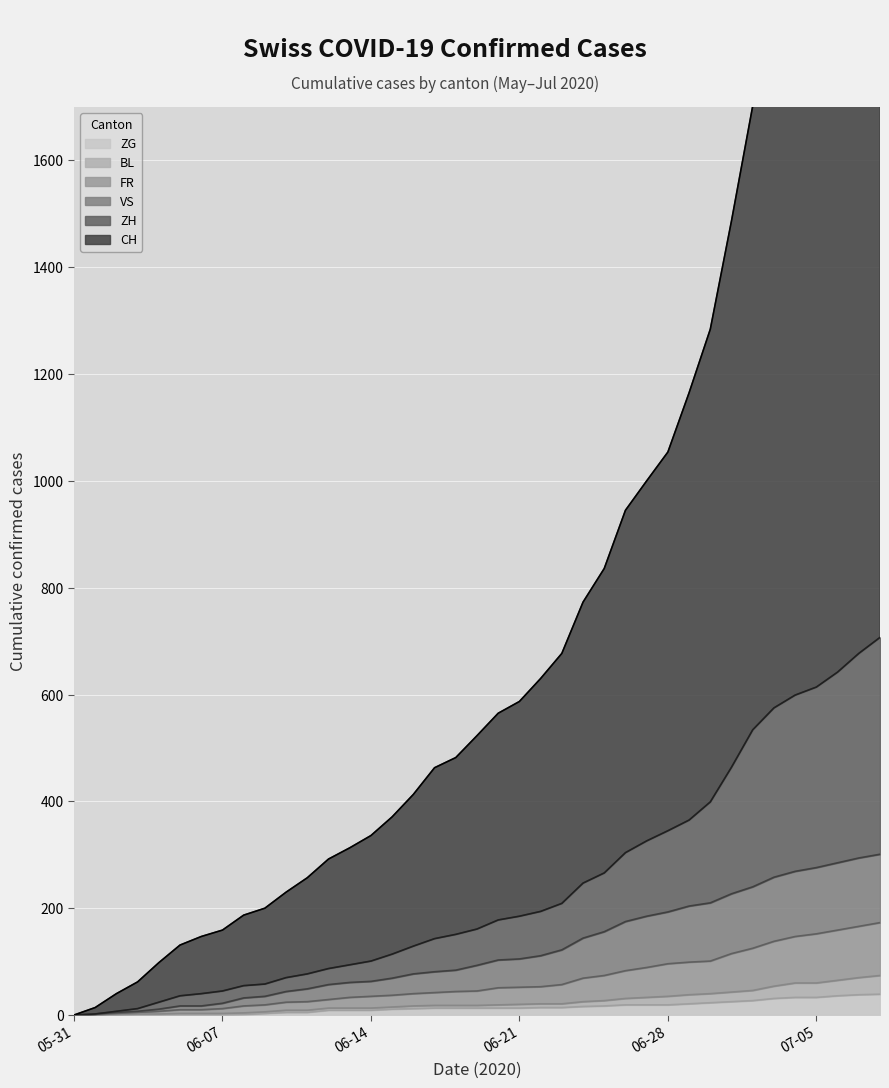

What is the difference between the highest and lowest values at 2020-06-04?

98